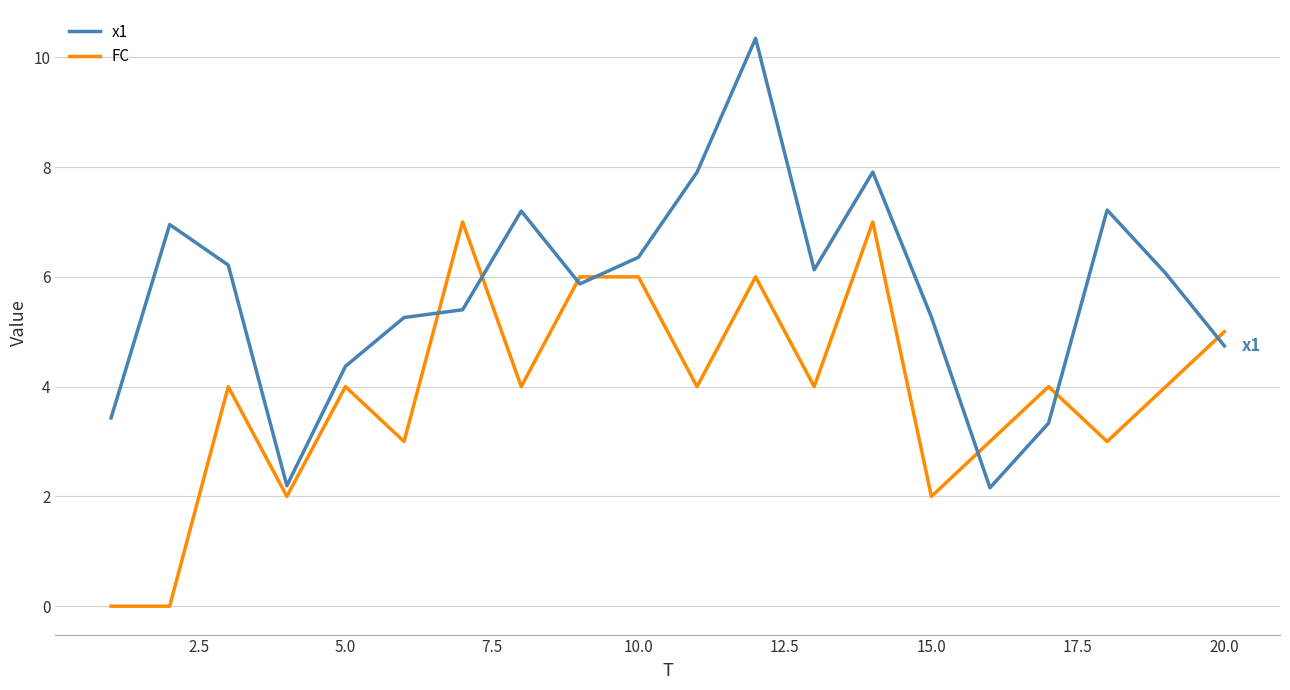

What is the maximum value for FC?

7.0